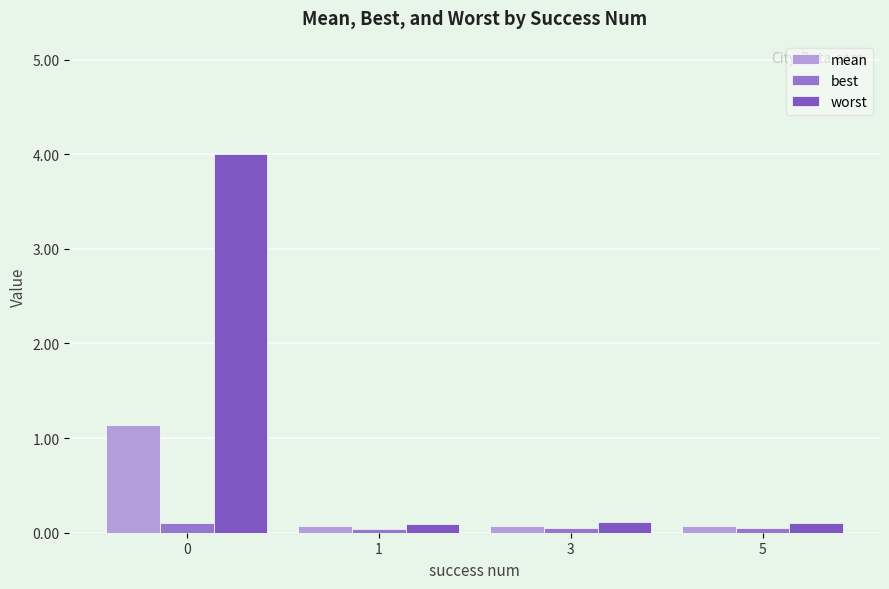

Which label corresponds to the smallest value in the chart?

1